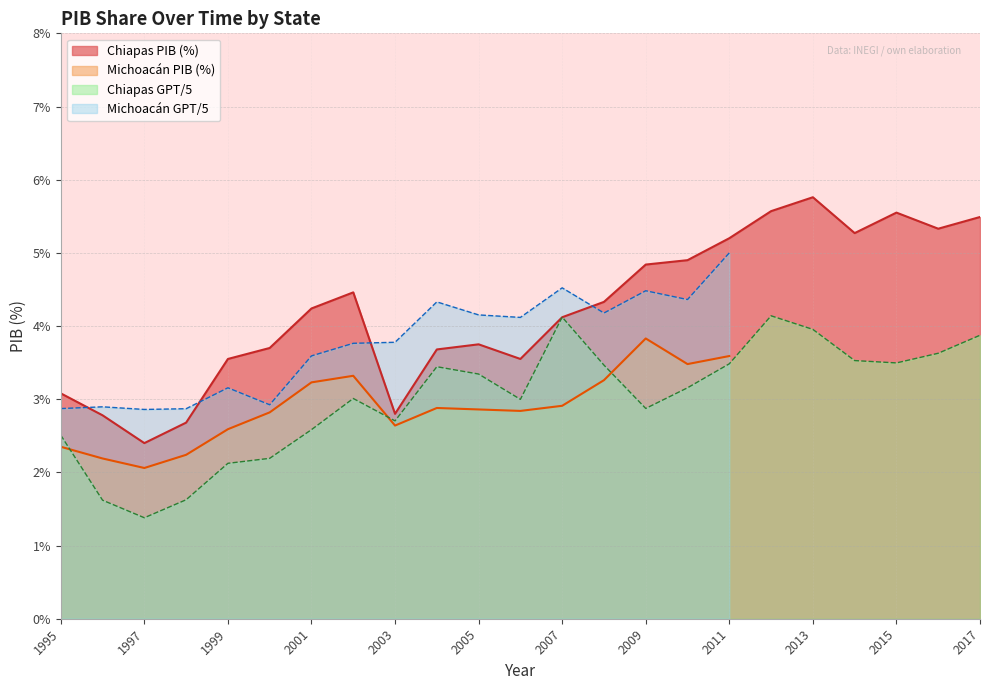

What is the difference between the values at 2007 and 1999?

0.6